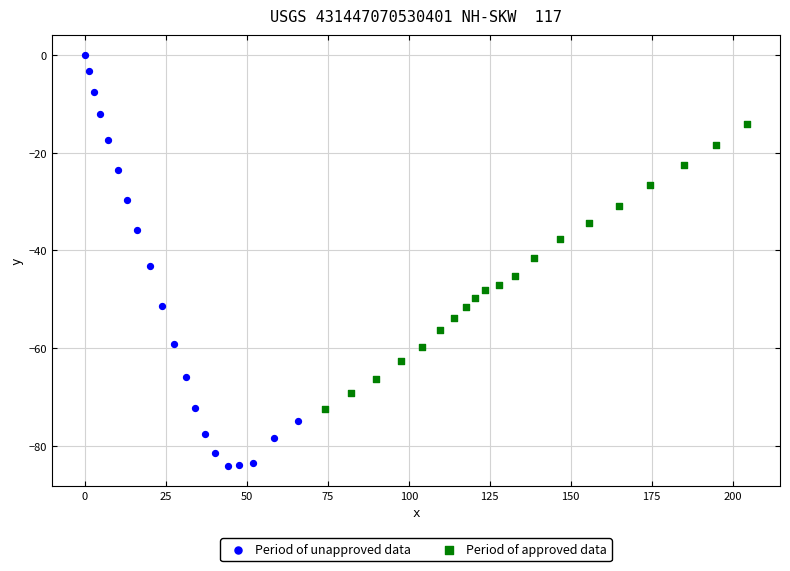

Which series reaches the maximum Y coordinate?

Period of unapproved data